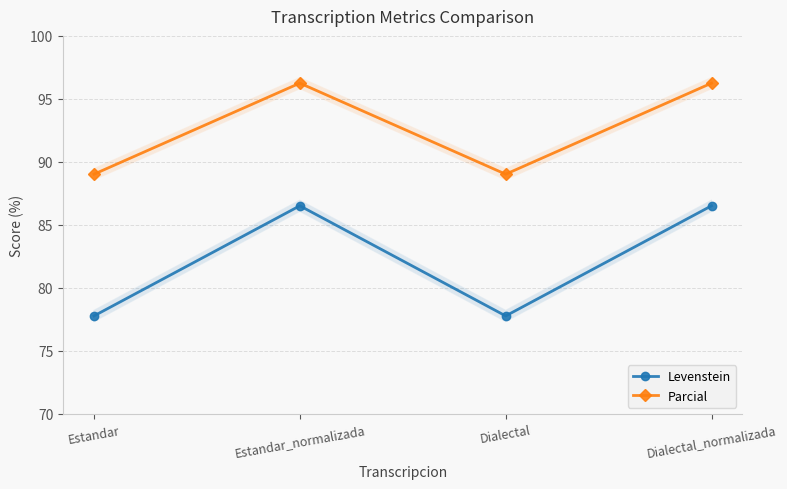

Reading left to right, extract all data points from this chart.

Levenstein: 77.8	86.5	77.8	86.5
Parcial: 89.0	96.2	89.0	96.2